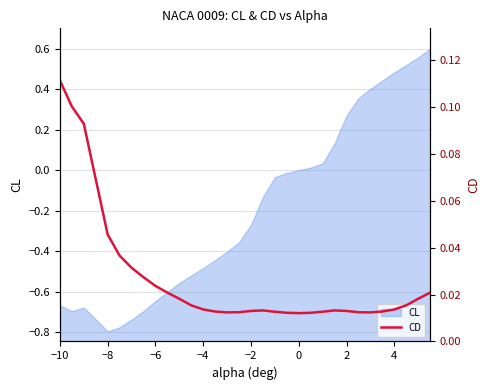

Is it true that CL equals -0.9 at −4?

False